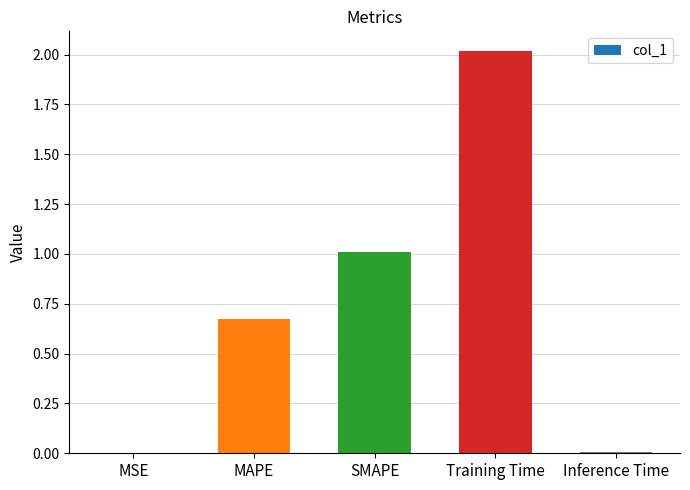

Are the bars horizontal?

No